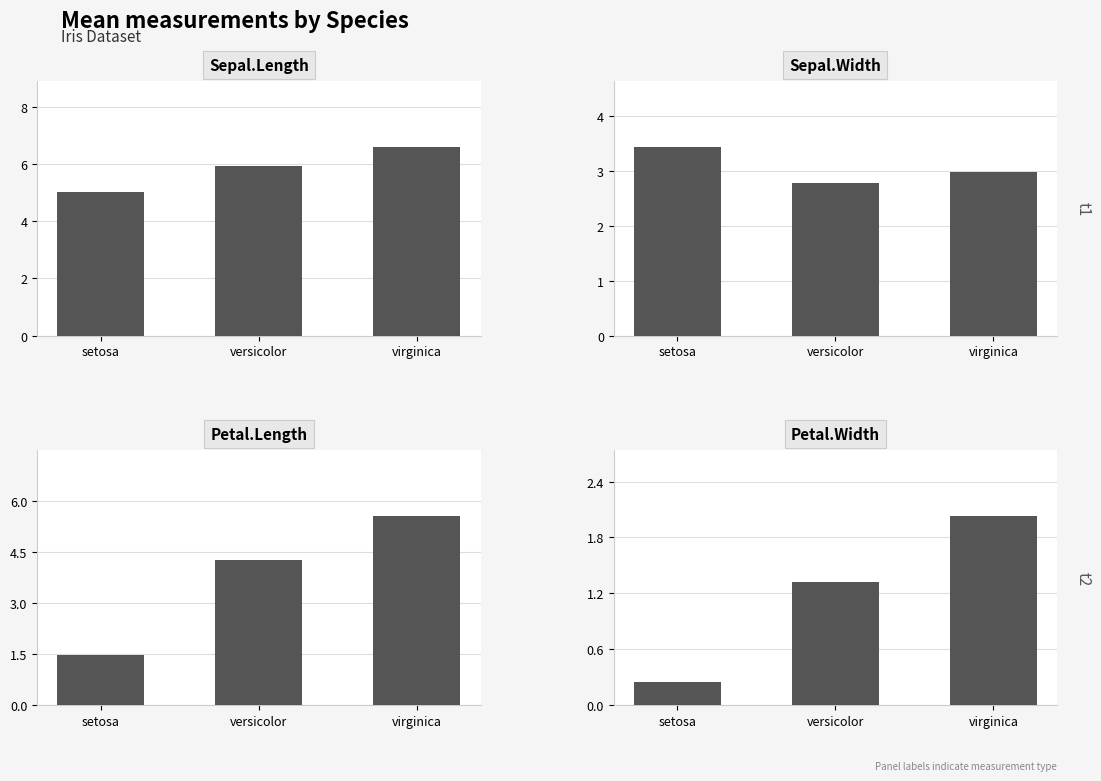

Is the value of Sepal.Length at setosa greater than the value of Petal.Length at setosa?

Yes